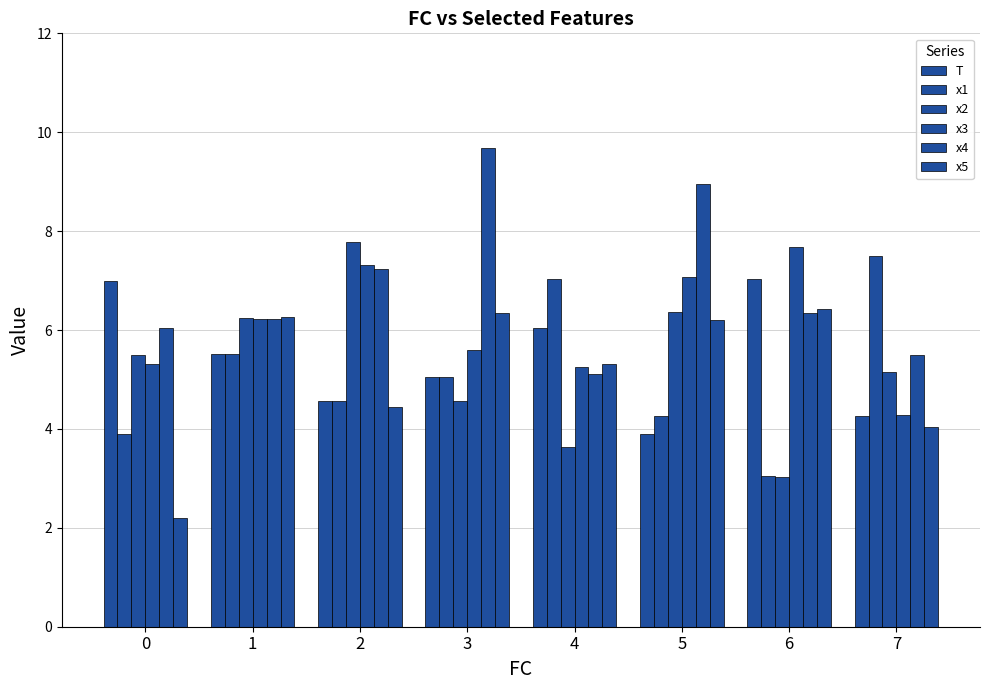

What is the difference between the second highest and minimum values in the x2 series?

3.3